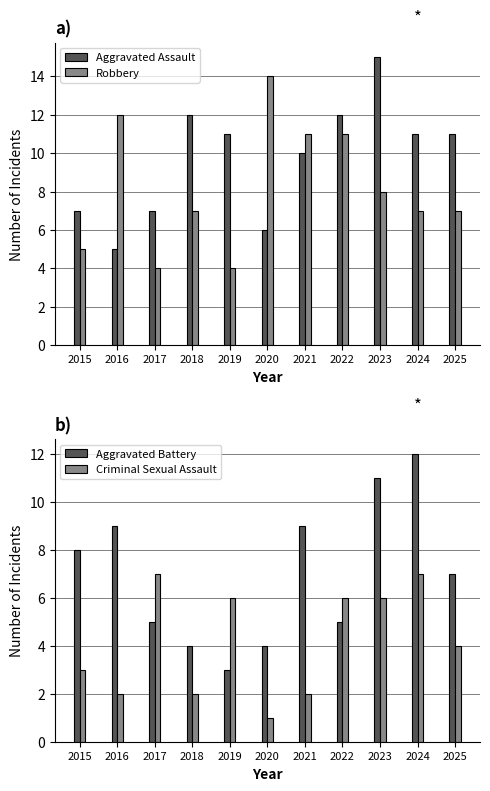

Does the chart contain stacked bars?

No